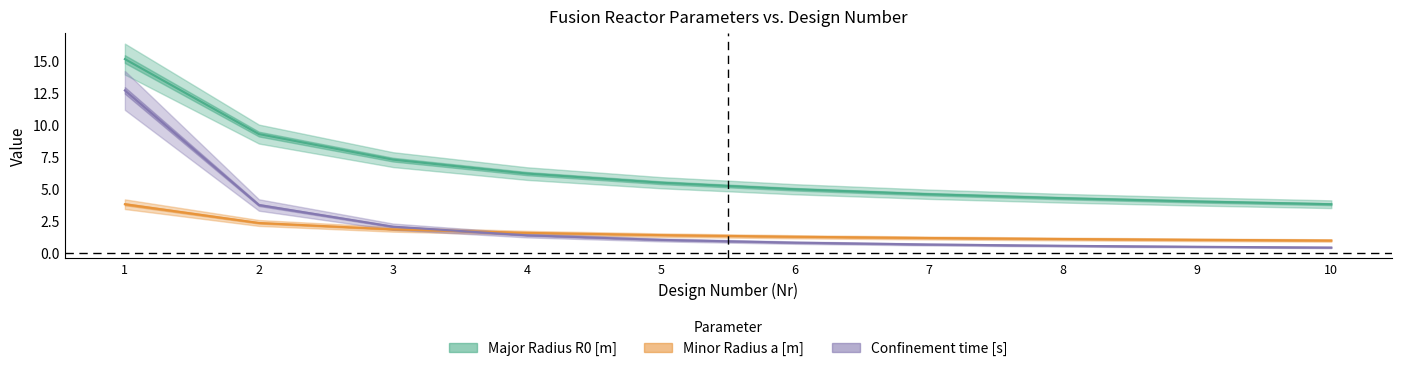

How many lines are shown in the chart?

3